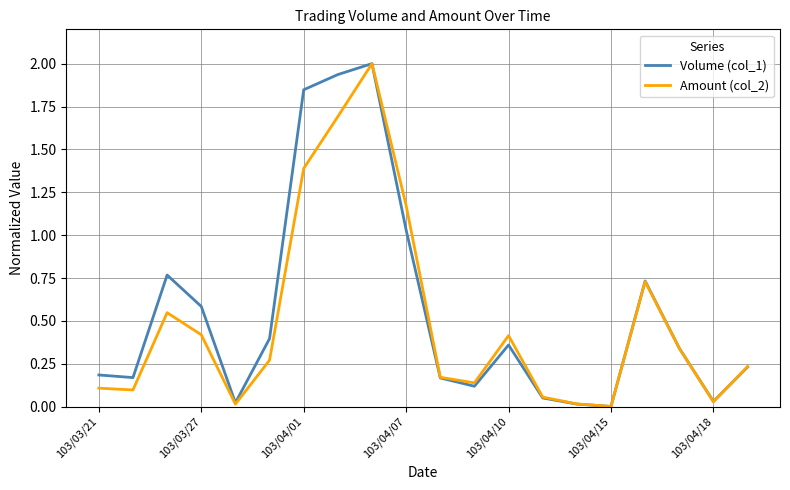

What is the maximum value shown in the chart?

2.0